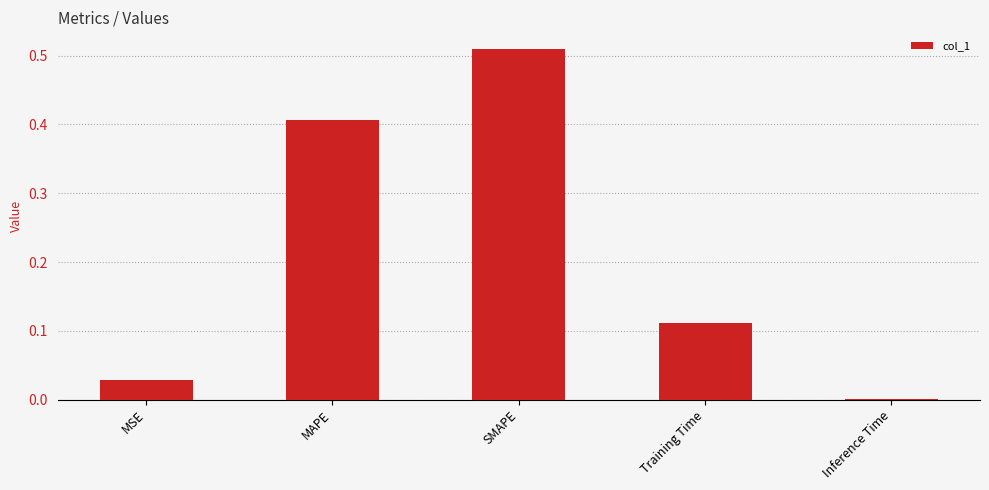

Which category has the highest value across all series?

SMAPE